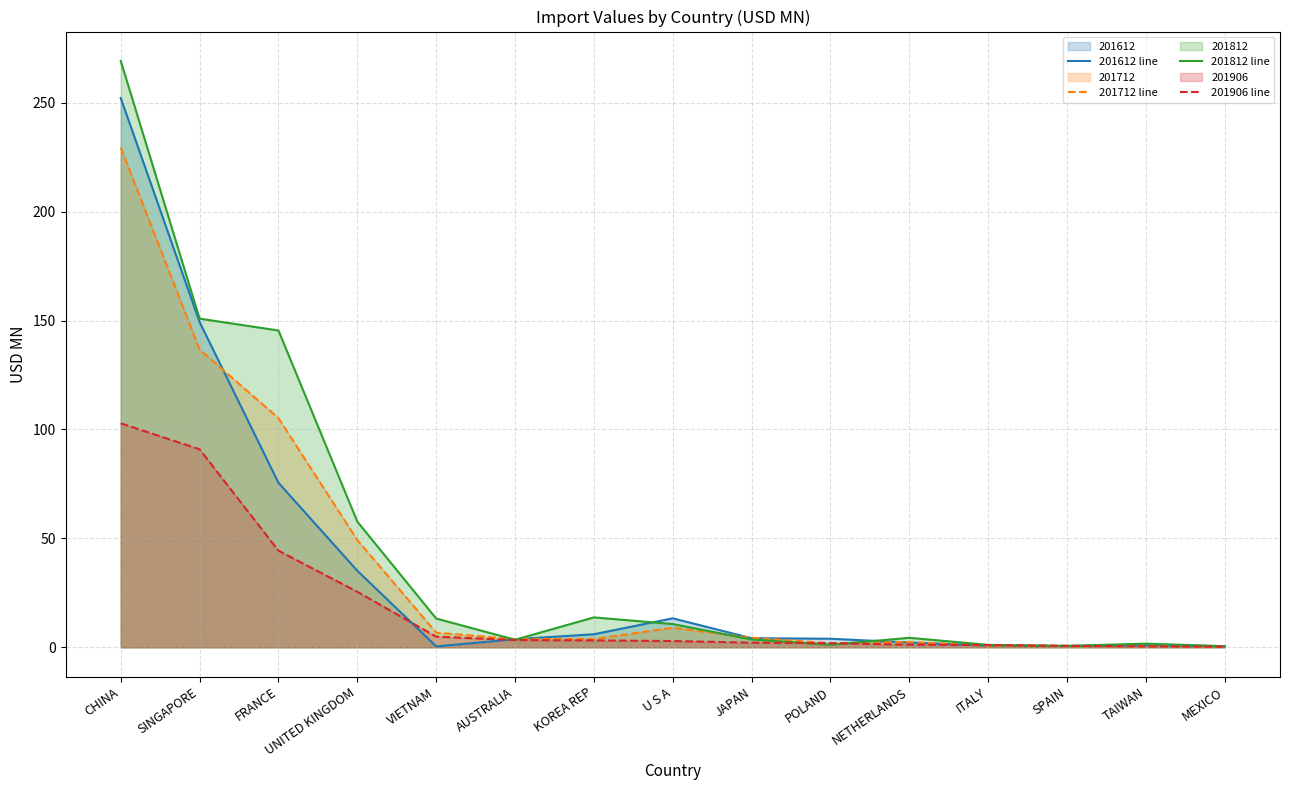

What is the value of the 201812 line point at the 1st from the left?

269.2